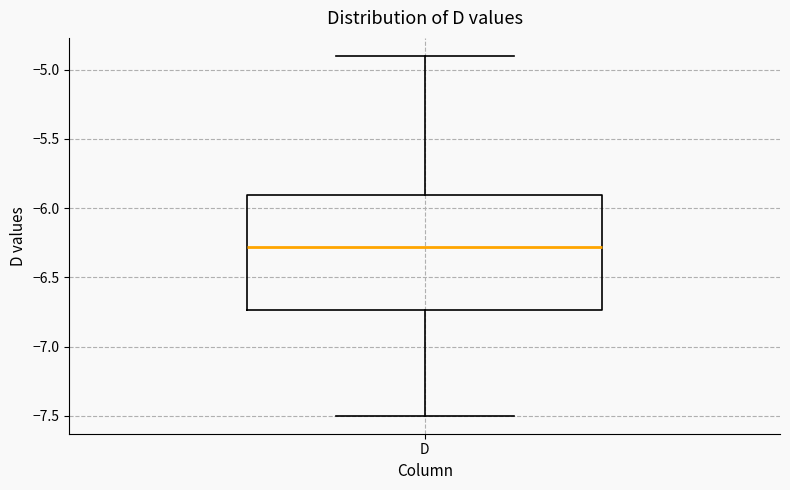

Transcribe this box plot: give where the median line is, the range the box spans, and where the two whiskers end, as read against the y-axis. The values are not printed on the chart, so give them approximately, as read against the axis.

median -6.30, box -6.75 to -5.90, whiskers -7.50 to -4.90